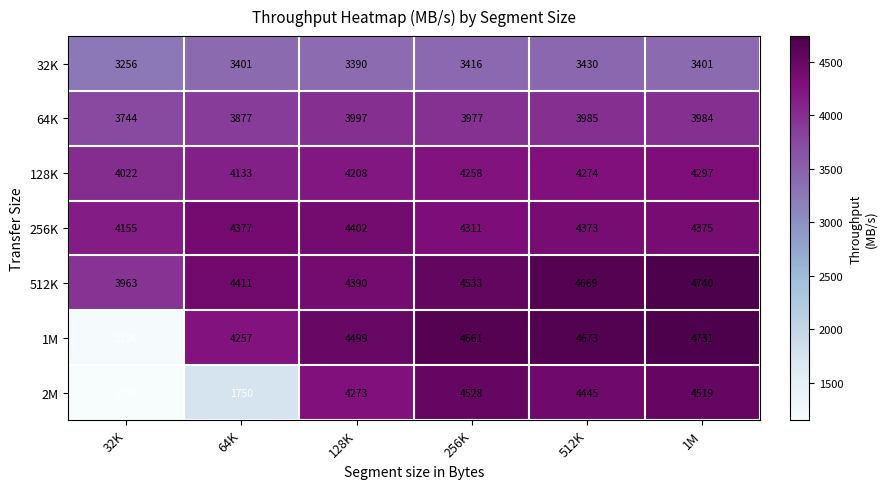

What is the total value across all series at 256K?

29684